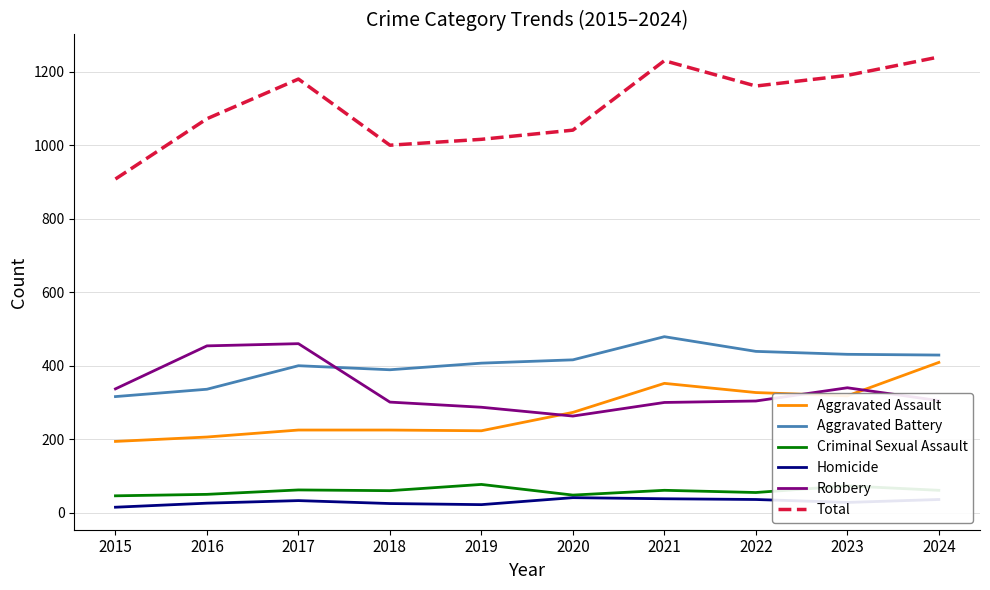

Which series changed the most between 2020 and 2021?

Total